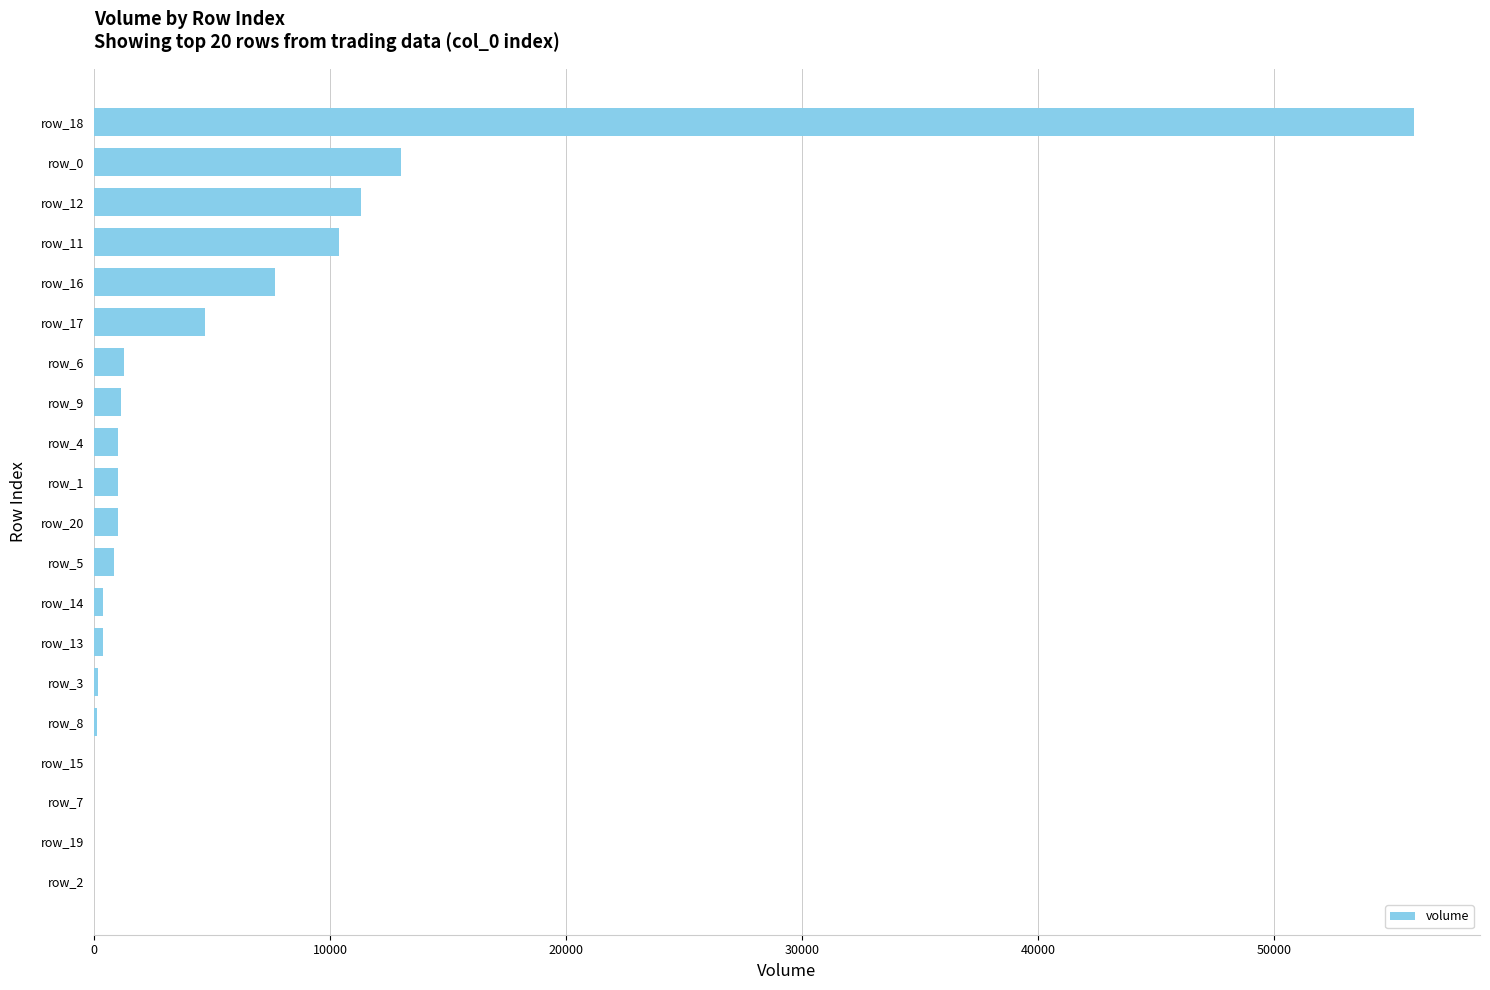

Where is the data nearest to the value 27968?

row_0